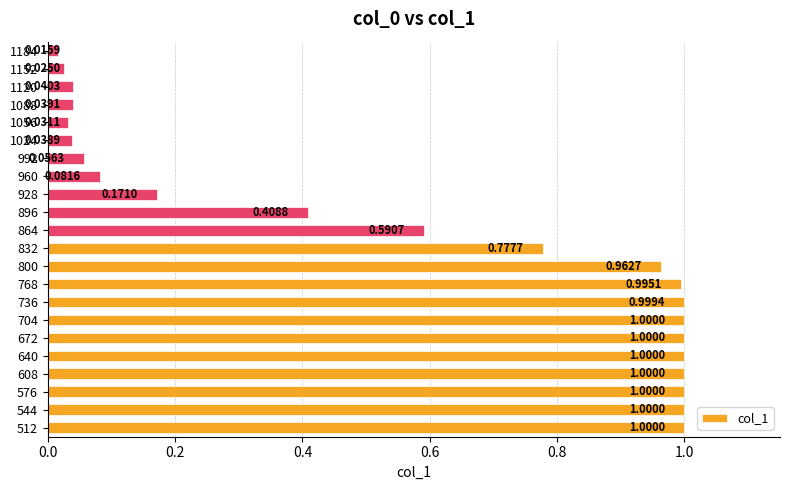

Does the chart contain stacked bars?

No